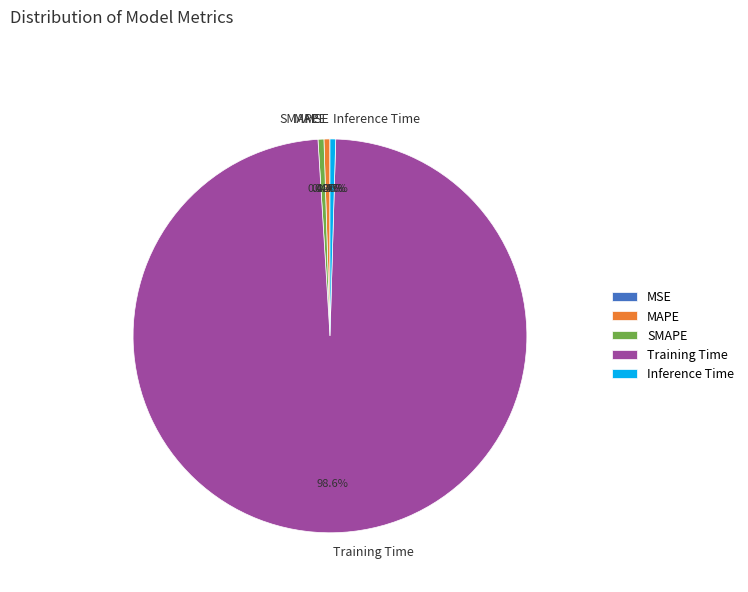

Between Training Time and SMAPE, which is larger?

Training Time